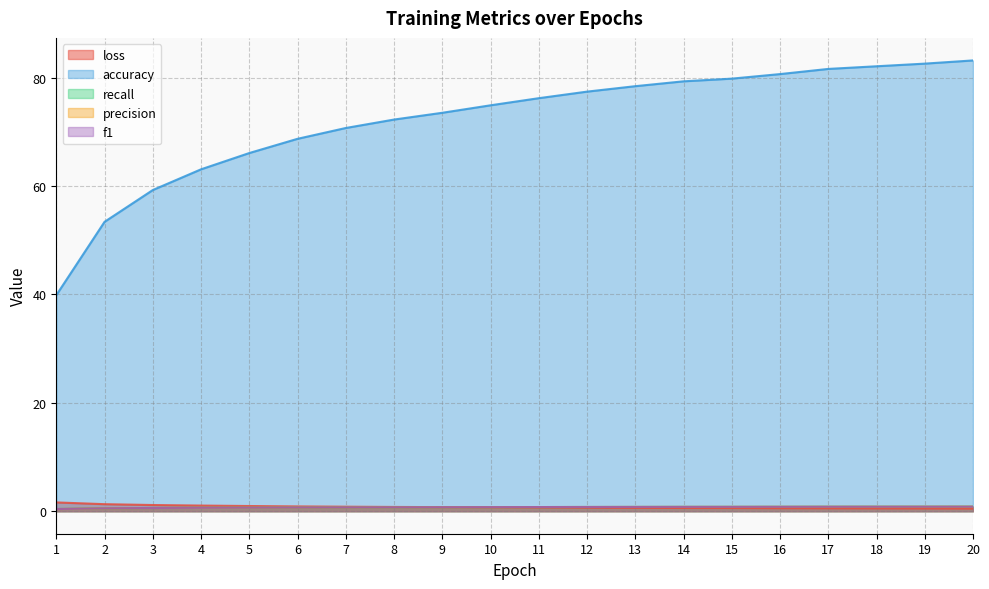

How many lines are shown in the chart?

5